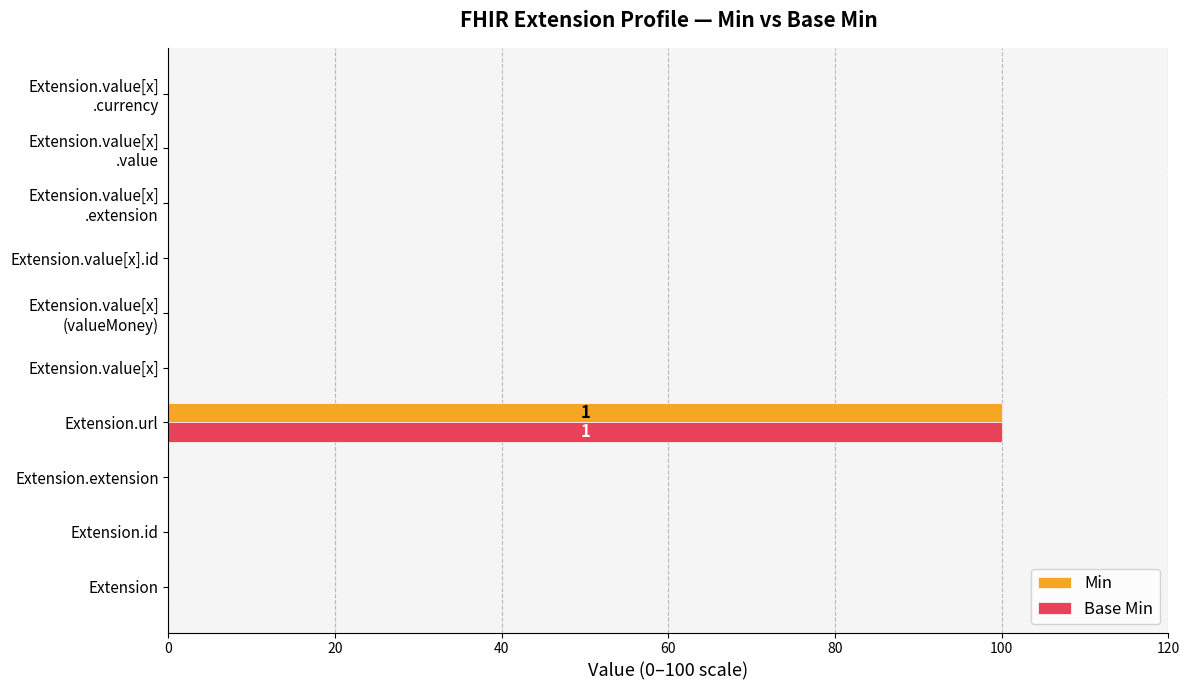

What is the average value of the Min series?

10